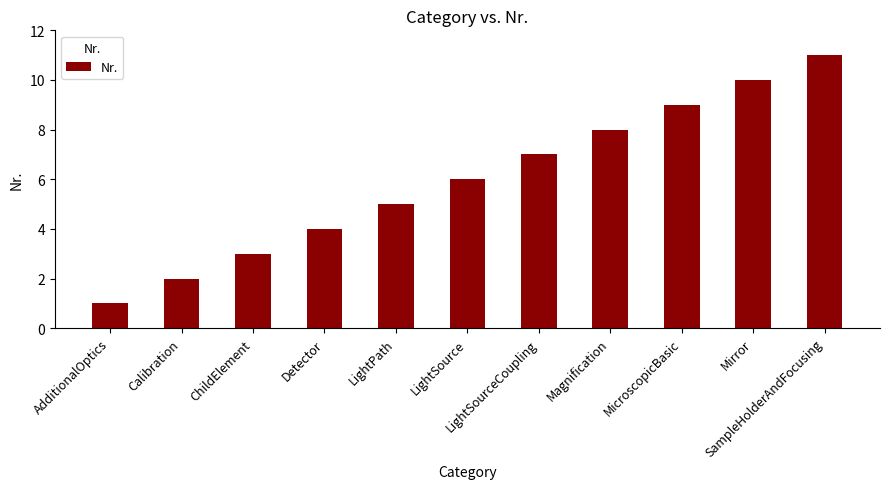

List the labels in order of value, largest first.

SampleHolderAndFocusing, Mirror, MicroscopicBasic, Magnification, LightSourceCoupling, LightSource, LightPath, Detector, ChildElement, Calibration, AdditionalOptics